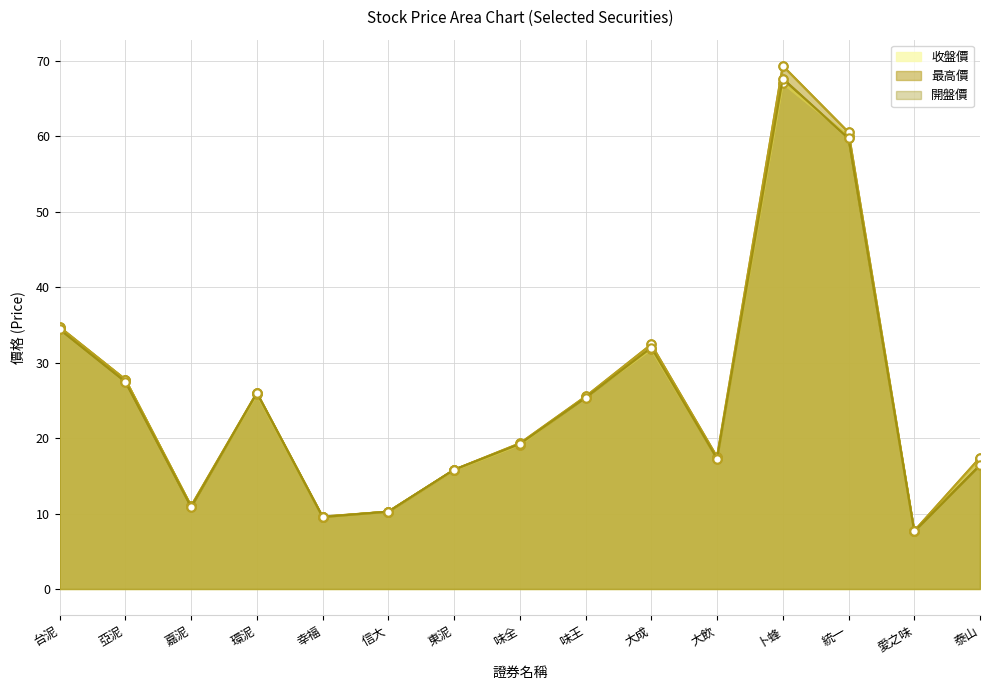

Reading left to right, transcribe all the data shown in this chart.

收盤價: 台泥=34.6	亞泥=27.8	嘉泥=10.9	環泥=25.8	幸福=9.5	信大=10.2	東泥=15.8	味全=19.1	味王=25.4	大成=31.8	大飲=17.3	卜蜂=67.0	統一=60.0	愛之味=7.6	泰山=17.2
最高價: 台泥=34.7	亞泥=27.8	嘉泥=11.0	環泥=26.0	幸福=9.6	信大=10.2	東泥=15.8	味全=19.3	味王=25.5	大成=32.4	大飲=17.5	卜蜂=69.3	統一=60.5	愛之味=7.7	泰山=17.4
開盤價: 台泥=34.4	亞泥=27.4	嘉泥=10.8	環泥=25.9	幸福=9.5	信大=10.2	東泥=15.8	味全=19.2	味王=25.4	大成=31.9	大飲=17.2	卜蜂=67.6	統一=59.7	愛之味=7.6	泰山=16.4